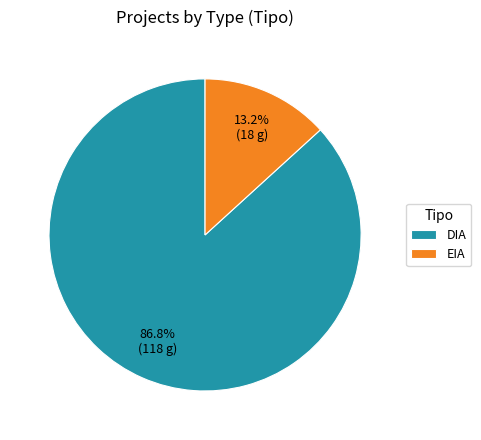

How many slices are in this pie chart?

2